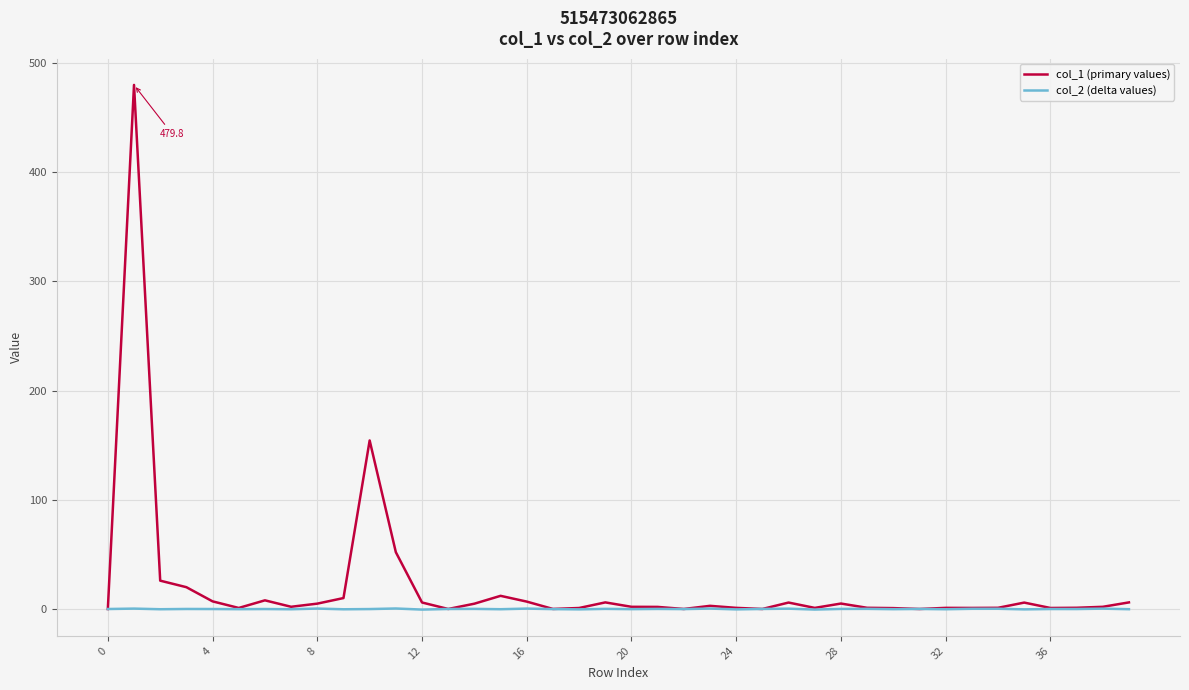

What is the maximum value shown in the chart?

479.8